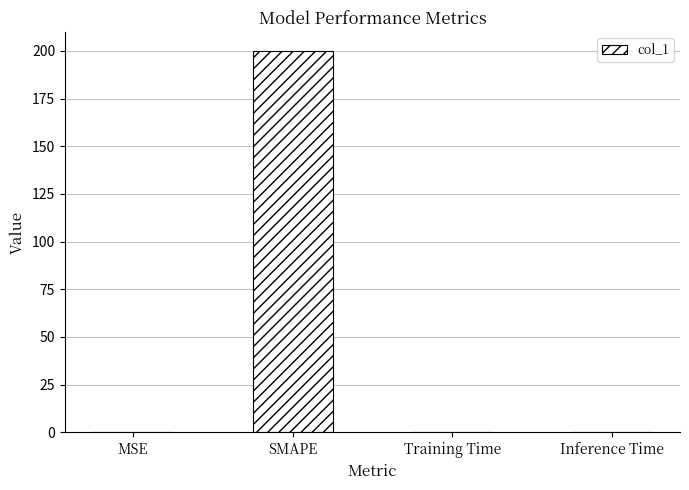

Which label corresponds to the largest value in the chart?

SMAPE